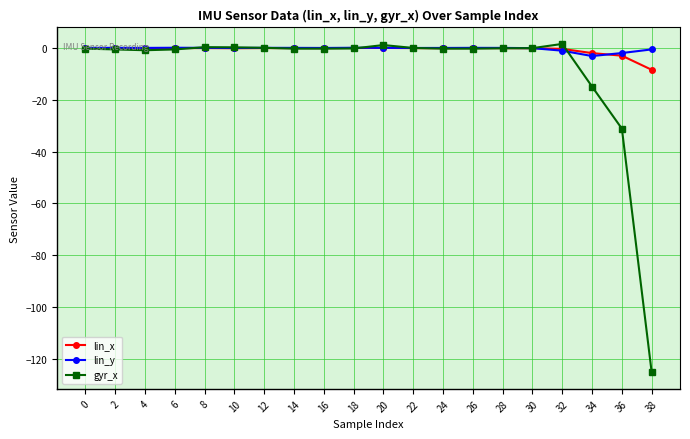

Is it true that gyr_x equals 0.1 at 12?

True